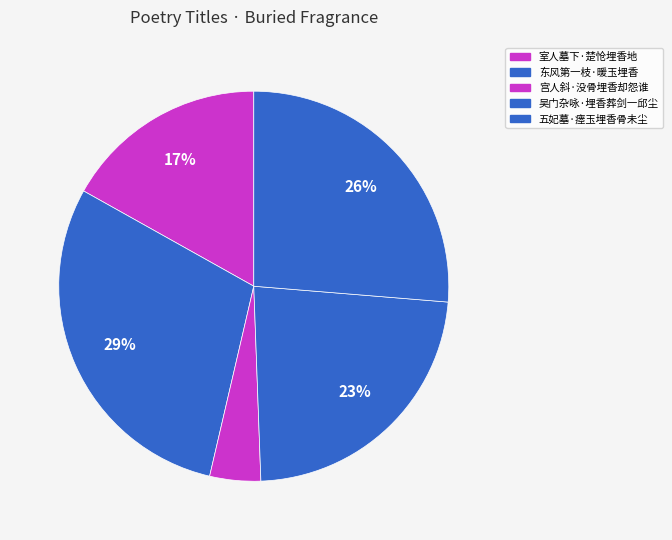

Combined, do 吴门杂咏·埋香葬剑一邱尘 and 五妃墓·瘗玉埋香骨未尘 account for over 50%?

No